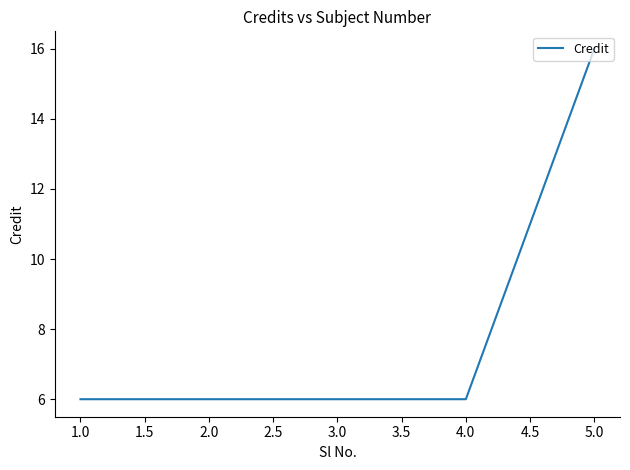

What is the difference between the maximum and minimum values?

10